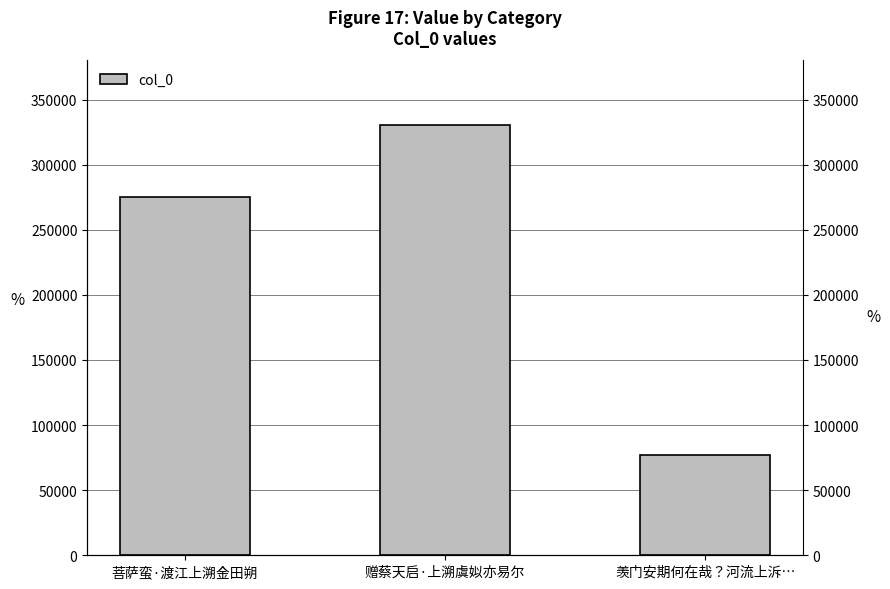

The value at 羡门安期何在哉？河流上泝… is 77092. True or false?

True